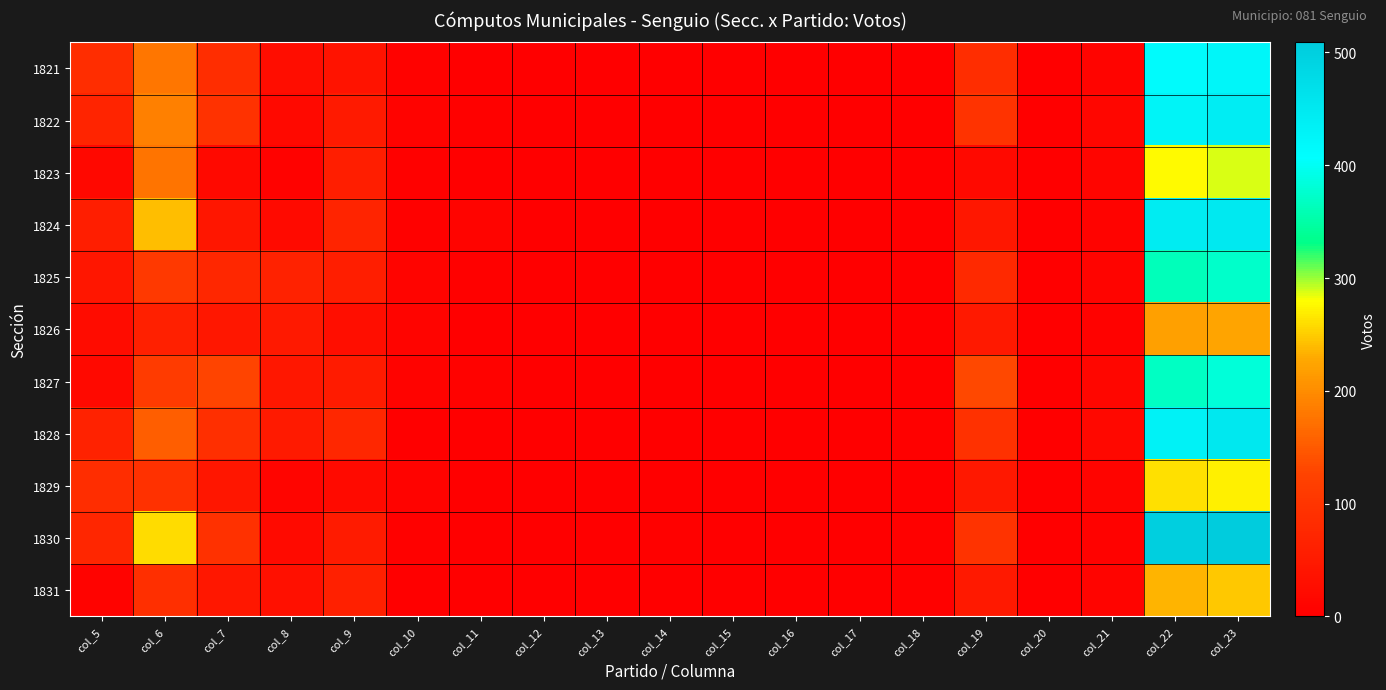

Reading left to right, transcribe all the data shown in this chart.

1821: col_5=87	col_6=178	col_7=86	col_8=27	col_9=36	col_10=4	col_11=1	col_12=0	col_13=0	col_14=1	col_15=0	col_16=0	col_17=0	col_18=1	col_19=87	col_20=0	col_21=9	col_22=415	col_23=425
1822: col_5=68	col_6=187	col_7=95	col_8=19	col_9=50	col_10=6	col_11=2	col_12=0	col_13=0	col_14=0	col_15=0	col_16=0	col_17=0	col_18=0	col_19=97	col_20=1	col_21=13	col_22=429	col_23=443
1823: col_5=16	col_6=176	col_7=18	col_8=5	col_9=59	col_10=3	col_11=1	col_12=0	col_13=0	col_14=0	col_15=0	col_16=0	col_17=0	col_18=0	col_19=18	col_20=0	col_21=10	col_22=278	col_23=288
1824: col_5=58	col_6=241	col_7=43	col_8=20	col_9=69	col_10=3	col_11=9	col_12=0	col_13=0	col_14=0	col_15=0	col_16=0	col_17=0	col_18=0	col_19=44	col_20=0	col_21=7	col_22=444	col_23=451
1825: col_5=42	col_6=108	col_7=74	col_8=64	col_9=58	col_10=9	col_11=3	col_12=0	col_13=1	col_14=0	col_15=0	col_16=0	col_17=0	col_18=0	col_19=79	col_20=0	col_21=9	col_22=363	col_23=372
1826: col_5=25	col_6=61	col_7=44	col_8=49	col_9=28	col_10=9	col_11=0	col_12=0	col_13=0	col_14=0	col_15=0	col_16=0	col_17=0	col_18=0	col_19=48	col_20=0	col_21=4	col_22=220	col_23=224
1827: col_5=18	col_6=112	col_7=129	col_8=45	col_9=52	col_10=6	col_11=4	col_12=0	col_13=0	col_14=1	col_15=0	col_16=0	col_17=0	col_18=1	col_19=133	col_20=0	col_21=13	col_22=369	col_23=383
1828: col_5=64	col_6=154	col_7=90	col_8=50	col_9=74	col_10=1	col_11=0	col_12=0	col_13=0	col_14=1	col_15=0	col_16=0	col_17=1	col_18=2	col_19=92	col_20=0	col_21=17	col_22=433	col_23=452
1829: col_5=86	col_6=93	col_7=43	col_8=11	col_9=20	col_10=6	col_11=0	col_12=0	col_13=0	col_14=0	col_15=0	col_16=0	col_17=0	col_18=0	col_19=46	col_20=0	col_21=9	col_22=262	col_23=271
1830: col_5=73	col_6=259	col_7=93	col_8=21	col_9=52	col_10=2	col_11=0	col_12=0	col_13=0	col_14=2	col_15=0	col_16=0	col_17=0	col_18=2	col_19=97	col_20=0	col_21=5	col_22=502	col_23=509
1831: col_5=7	col_6=91	col_7=45	col_8=30	col_9=61	col_10=1	col_11=0	col_12=0	col_13=0	col_14=1	col_15=0	col_16=0	col_17=1	col_18=2	col_19=48	col_20=0	col_21=9	col_22=236	col_23=247